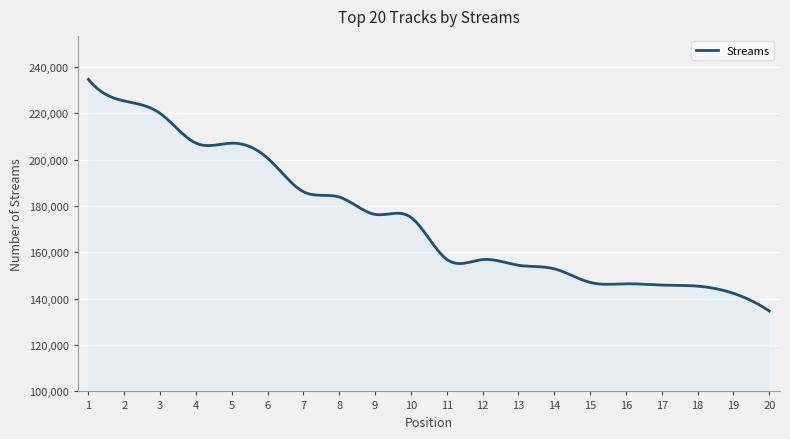

What is the smallest value displayed?

134710.0